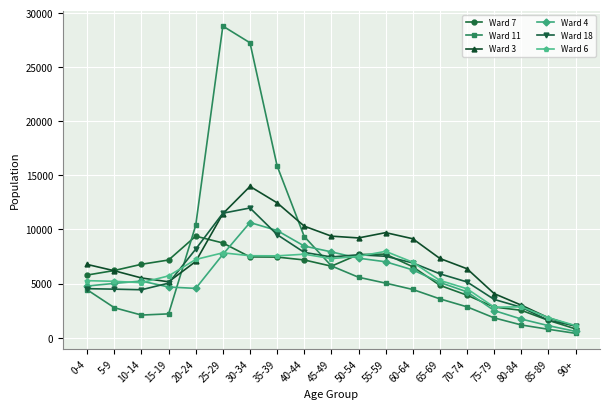

How many lines are shown in the chart?

6